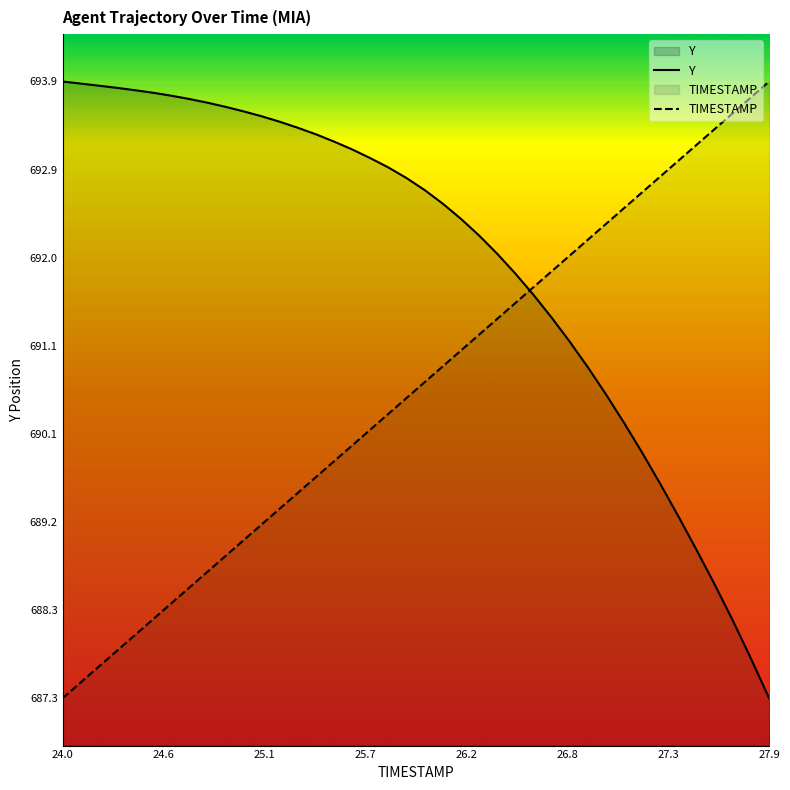

True or false: Y has a value of 693.9 at 24.0.

True